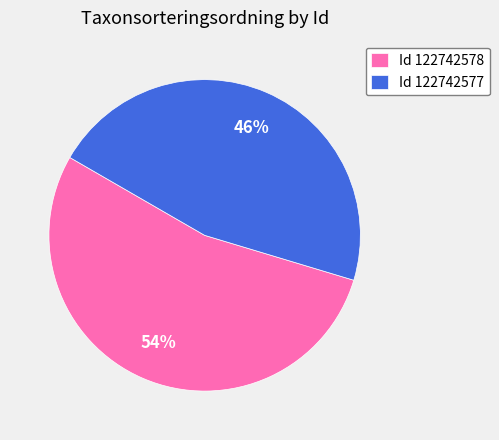

To the nearest percent, what is the average slice percentage?

50%